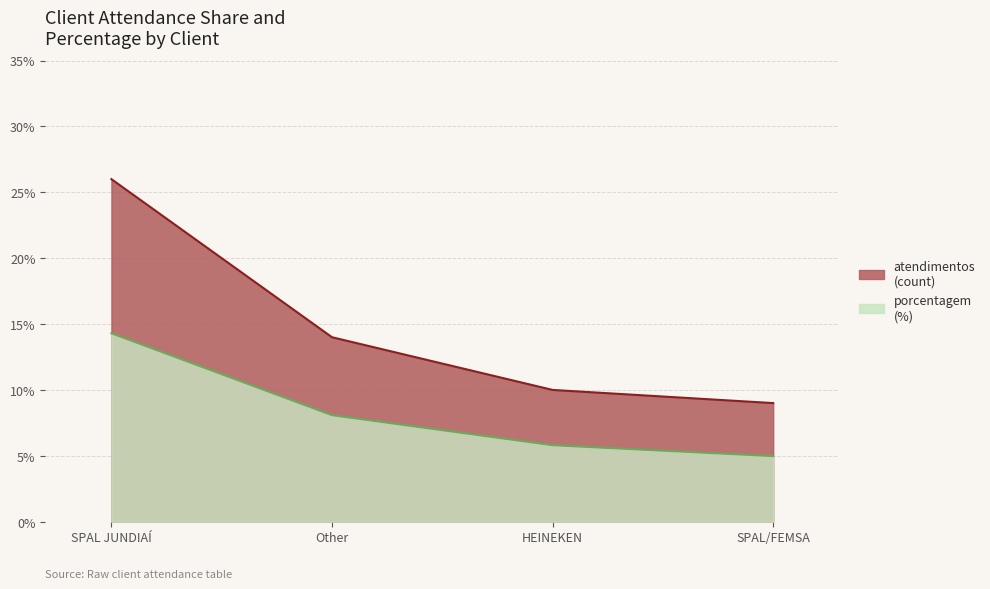

At which label is the value closest to 17?

Other